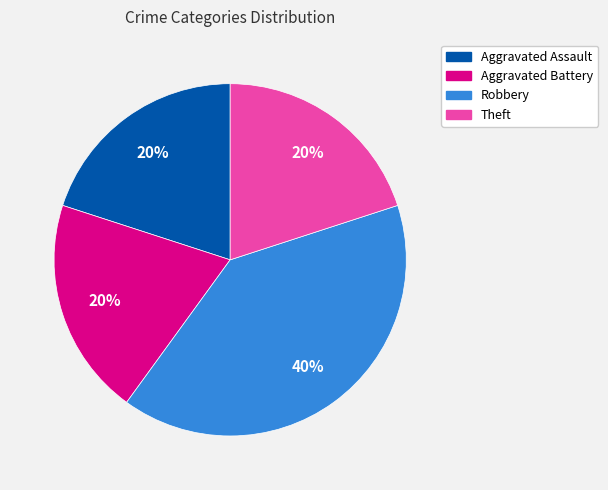

How many segments does this pie chart have?

4